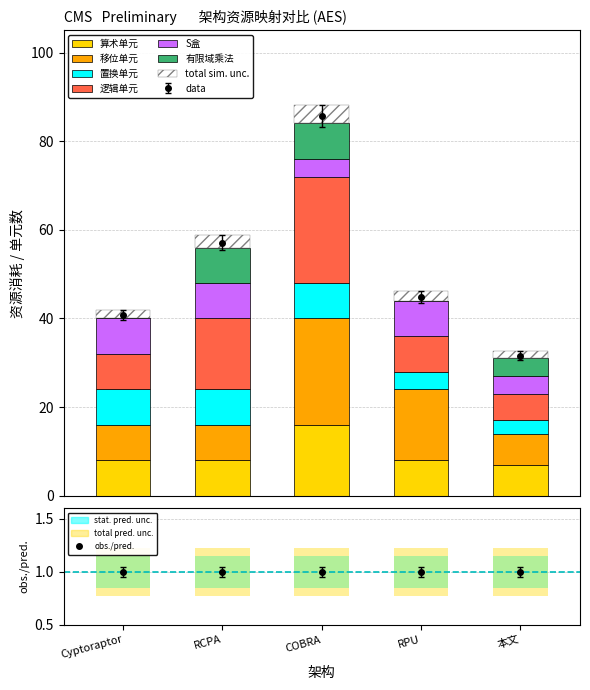

The value of S盒 at RPU is 8. True or false?

True